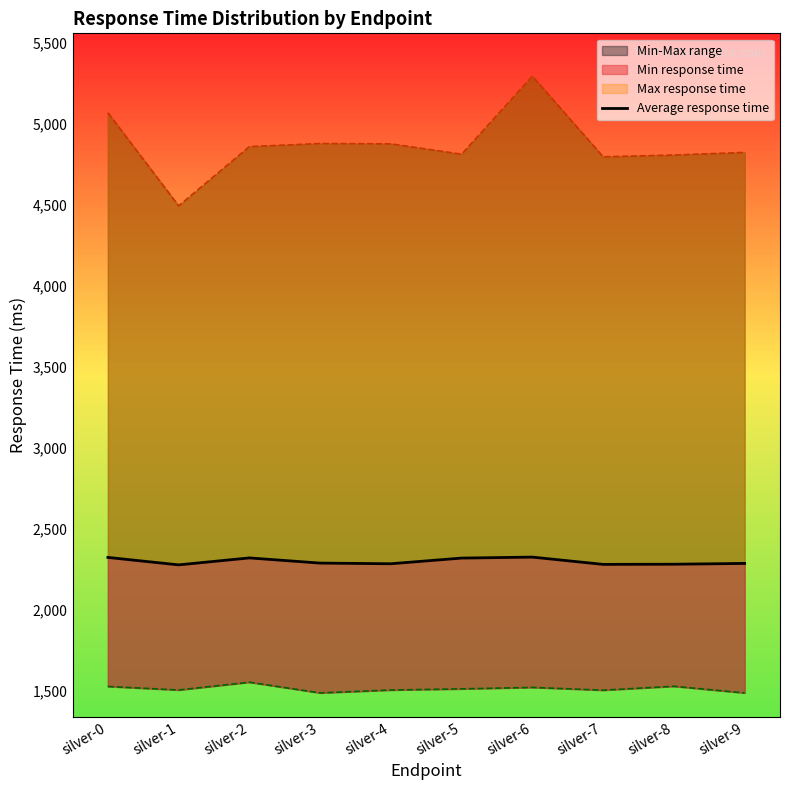

Where is the first local maximum?

silver-2